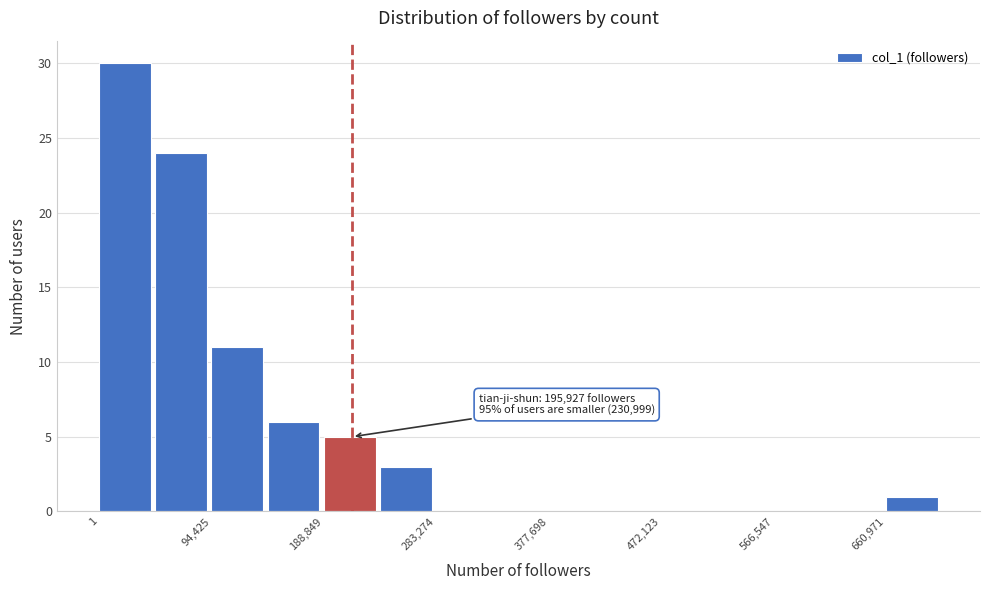

Over which range of the x-axis is the bar tallest?

0 to 50000